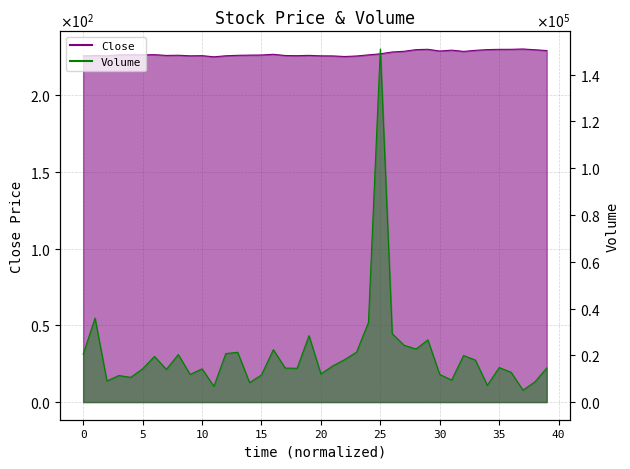

What is the label of the 40th point from the left?

39